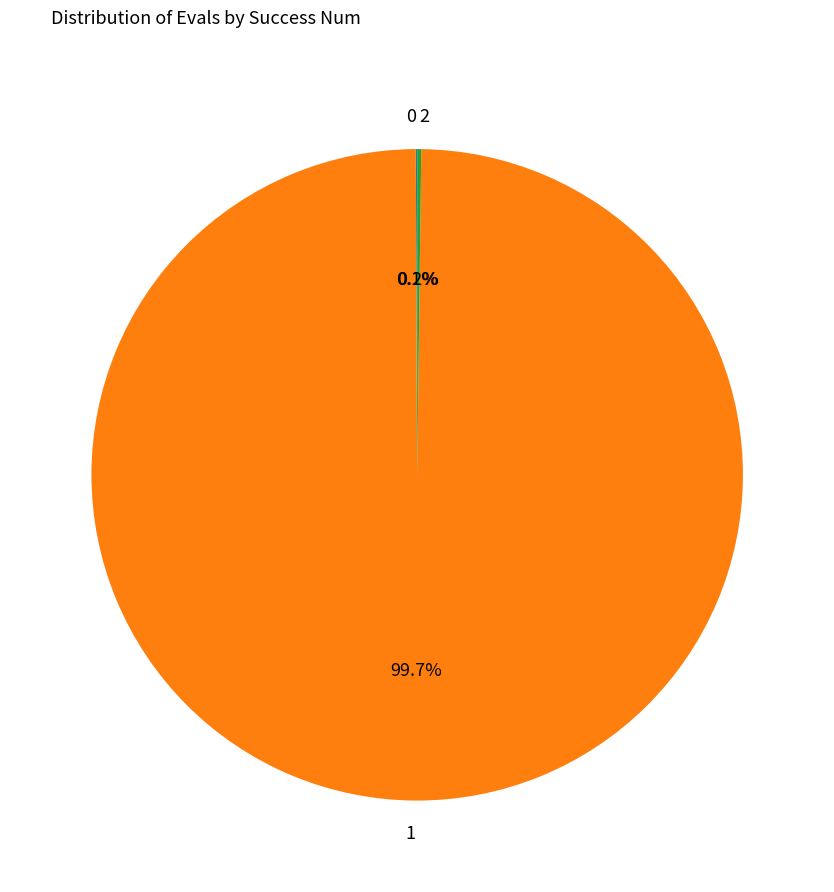

Which category accounts for the majority?

1